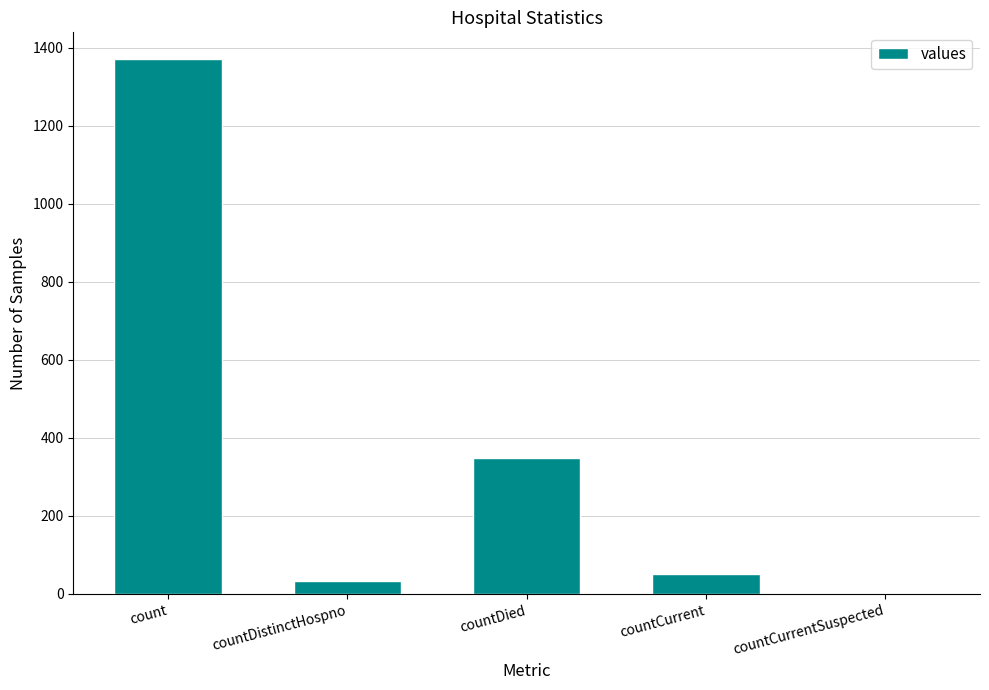

Approximately how many times larger is the value at countDistinctHospno compared to countCurrent?

0.6